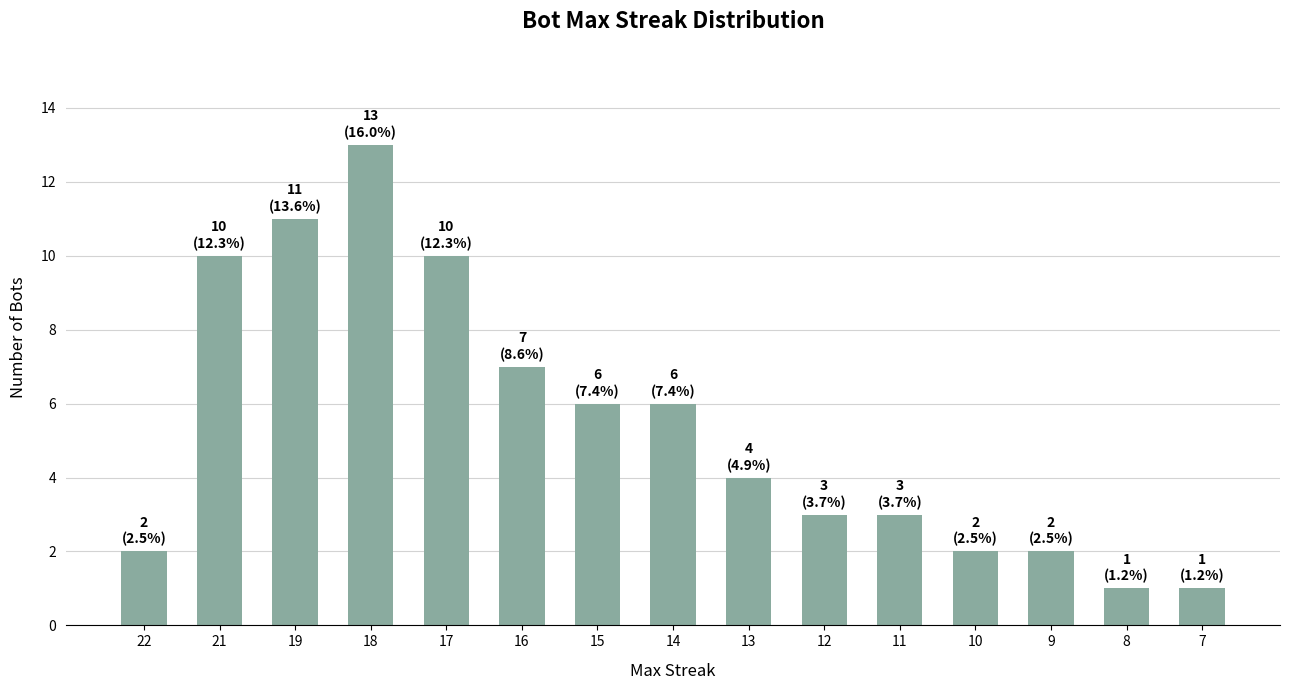

Approximately how many times larger is the value at 19 compared to 17?

1.1